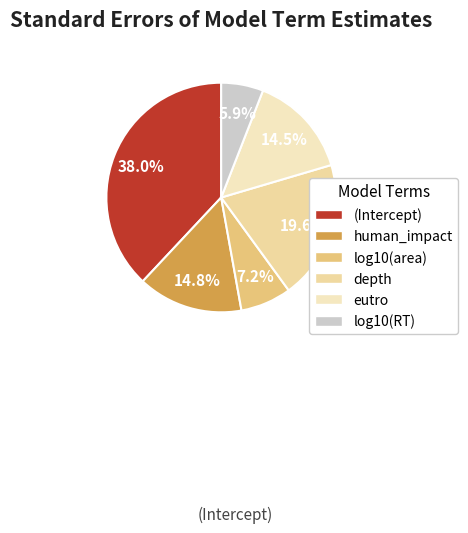

To the nearest percent, what is the difference between the log10(area) and log10(RT) slice percentages?

1%